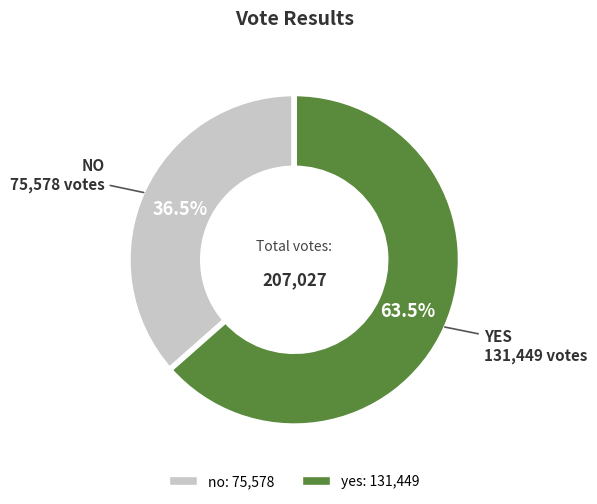

Which slice is the smallest?

no